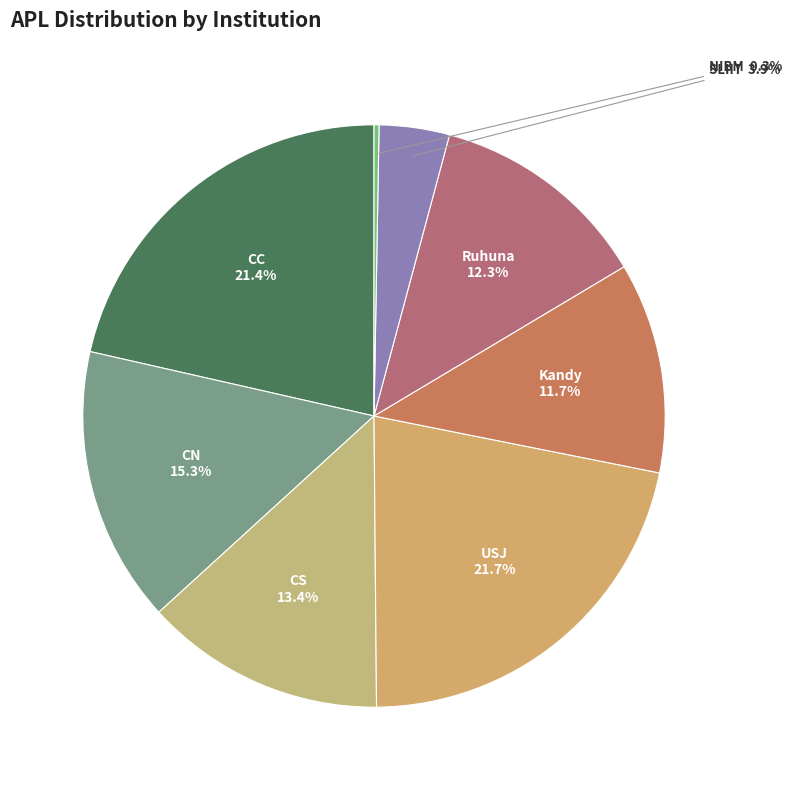

Which has a higher value, Kandy or Ruhuna?

Ruhuna